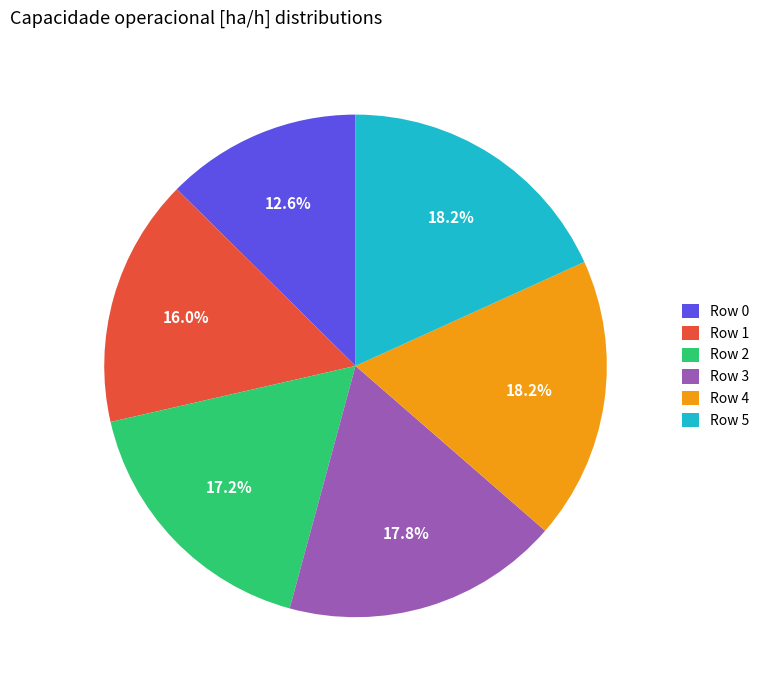

How many segments does this pie chart have?

6